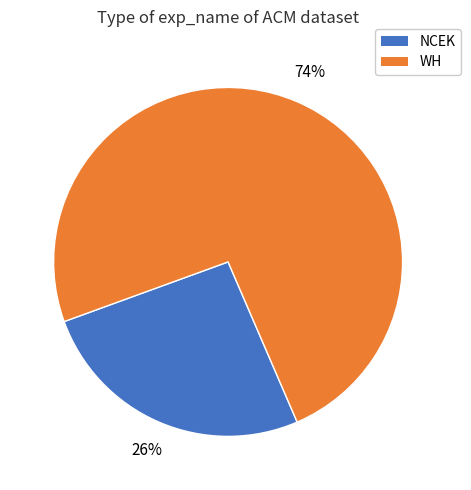

How many slices are in this pie chart?

2